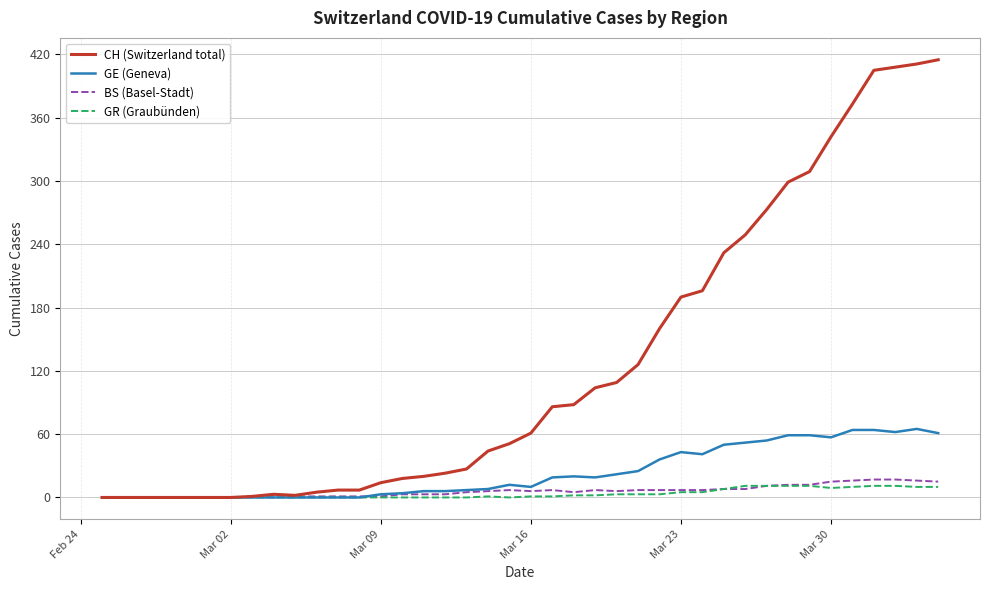

Which series has the widest spread of values?

CH (Switzerland total)